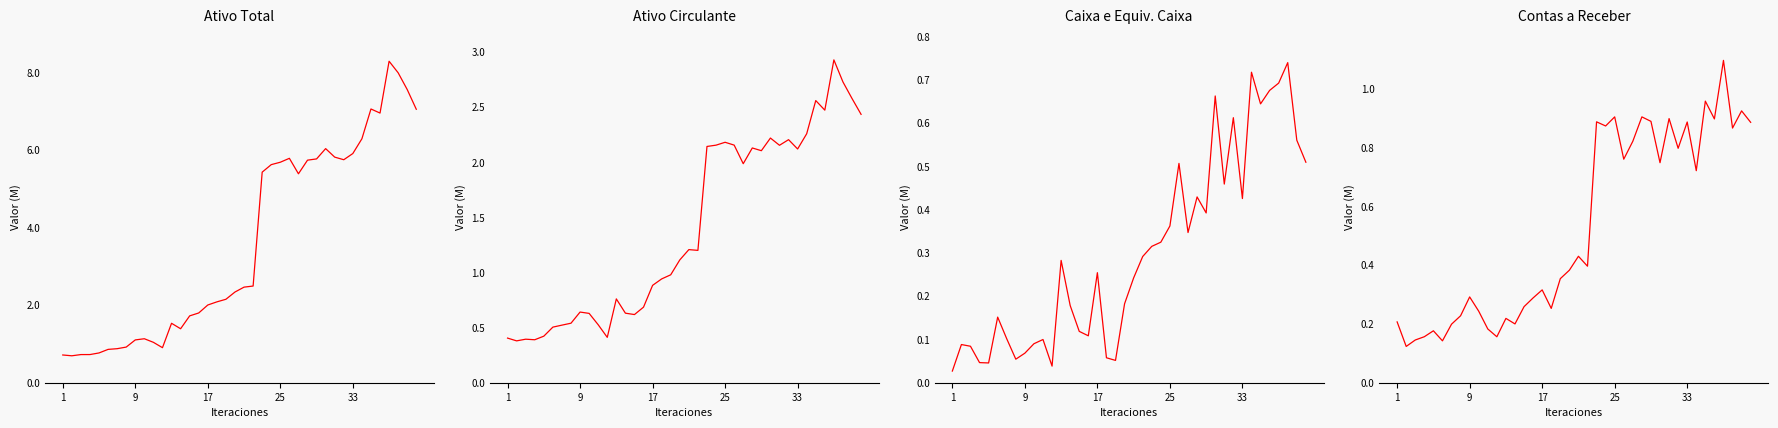

How many lines are shown in the chart?

4